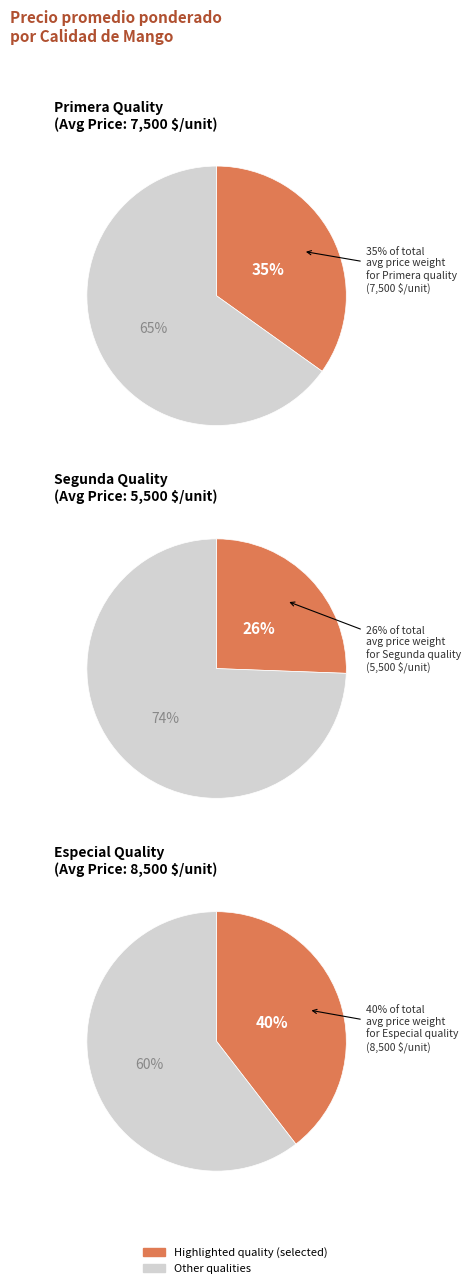

To the nearest percent, what is the difference between the largest and smallest slice percentages?

14%